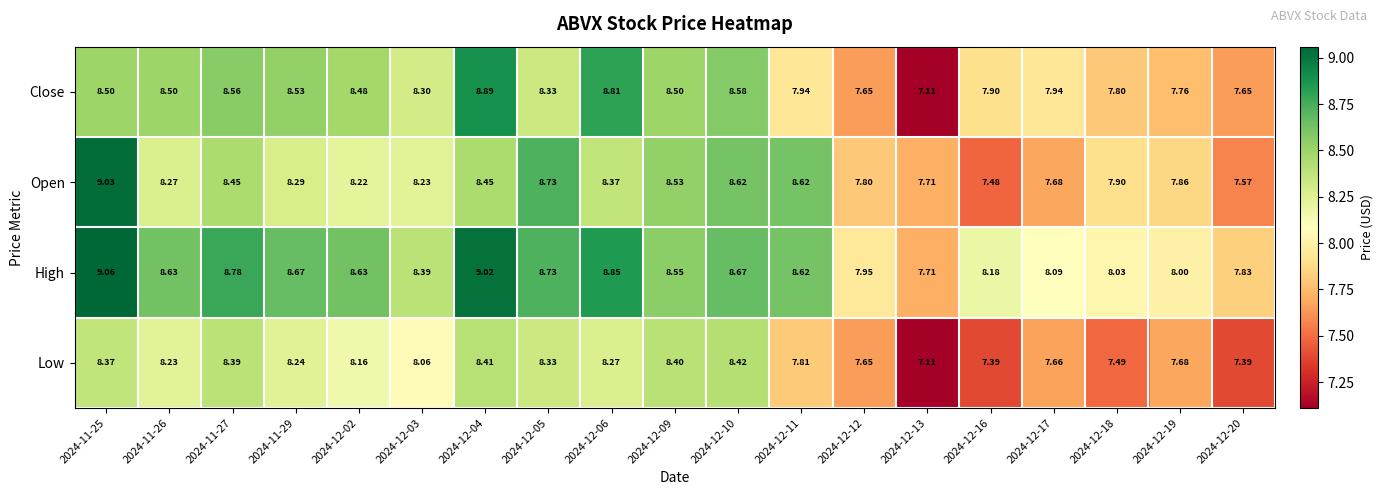

How many data points in High are less than 8?

3